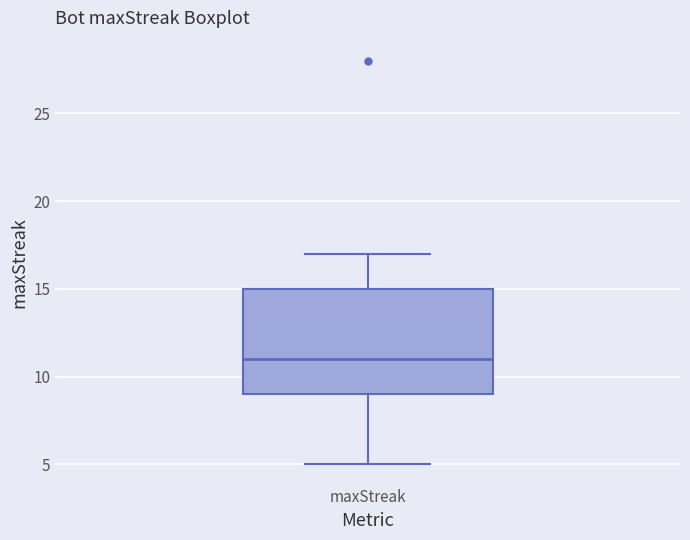

Transcribe this box plot: give where the median line is, the range the box spans, and where the two whiskers end, as read against the y-axis. The values are not printed on the chart, so give them approximately, as read against the axis.

median 11, box 9 to 15, whiskers 5 to 17